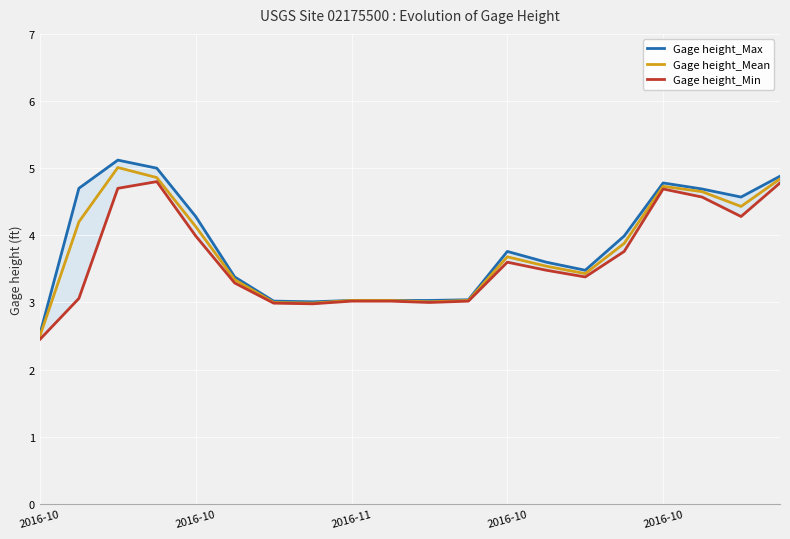

Which series has the widest spread of values?

Gage height_Max